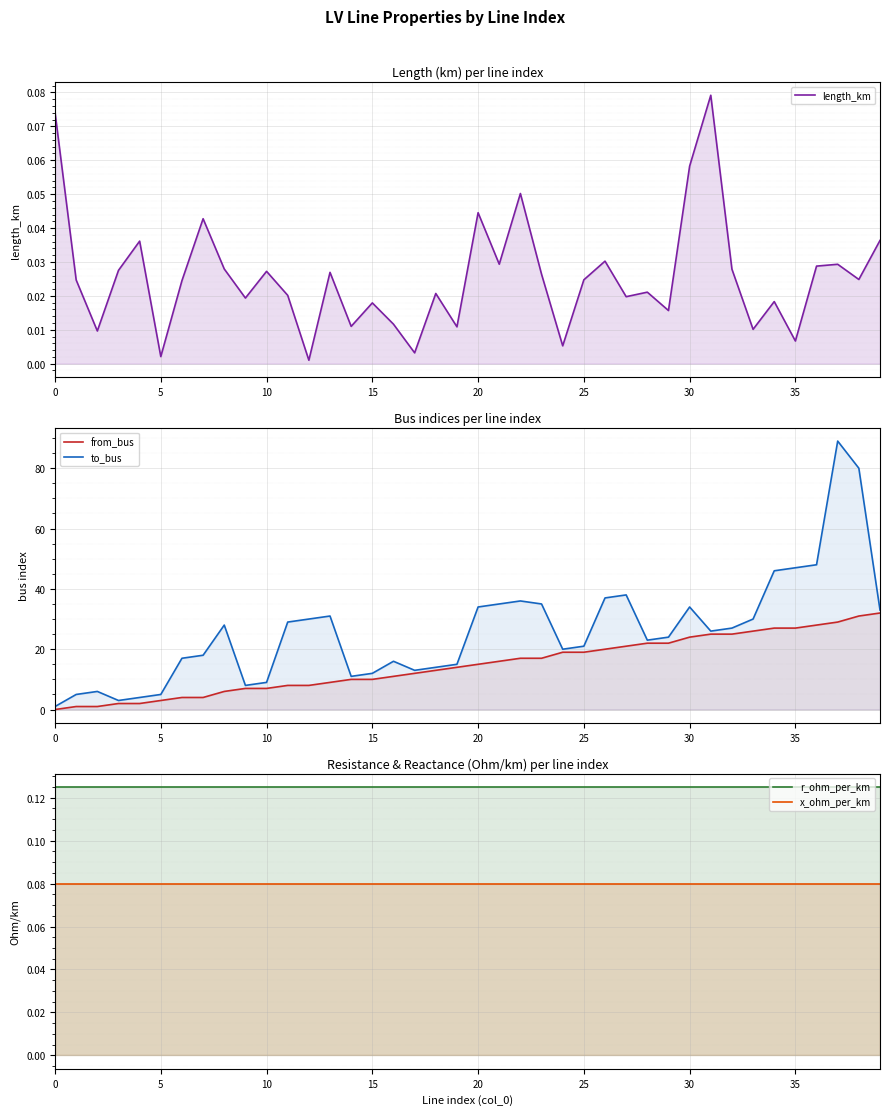

At 32, list the series in order from largest to smallest.

to_bus, from_bus, r_ohm_per_km, x_ohm_per_km, length_km